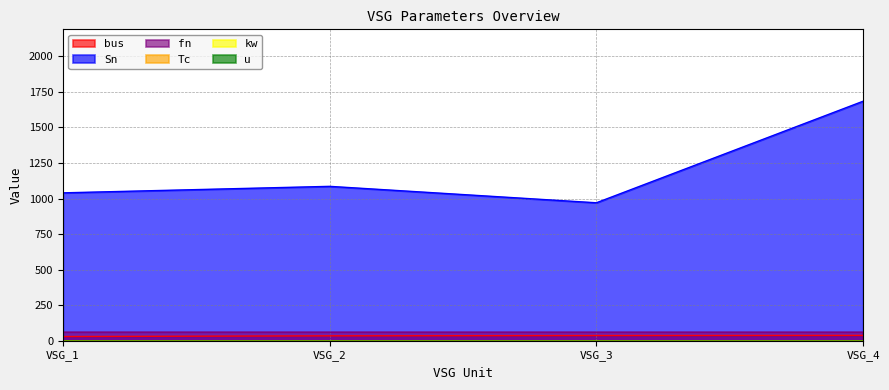

At VSG_2, list the series in order from smallest to largest.

kw, Tc, u, bus, fn, Sn